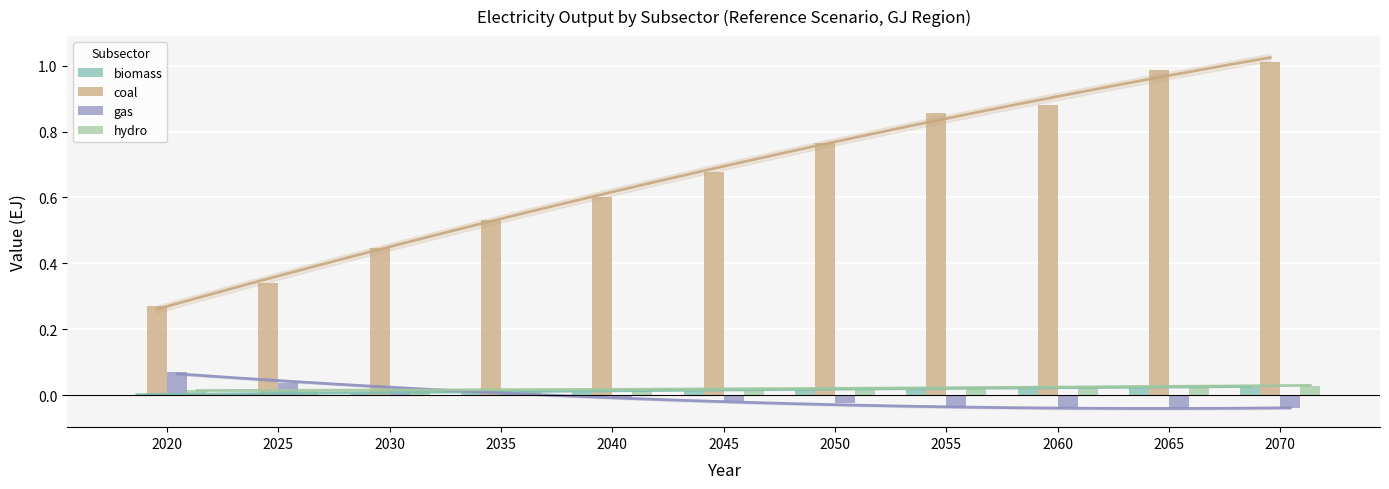

How many negative values does the gas series have?

7